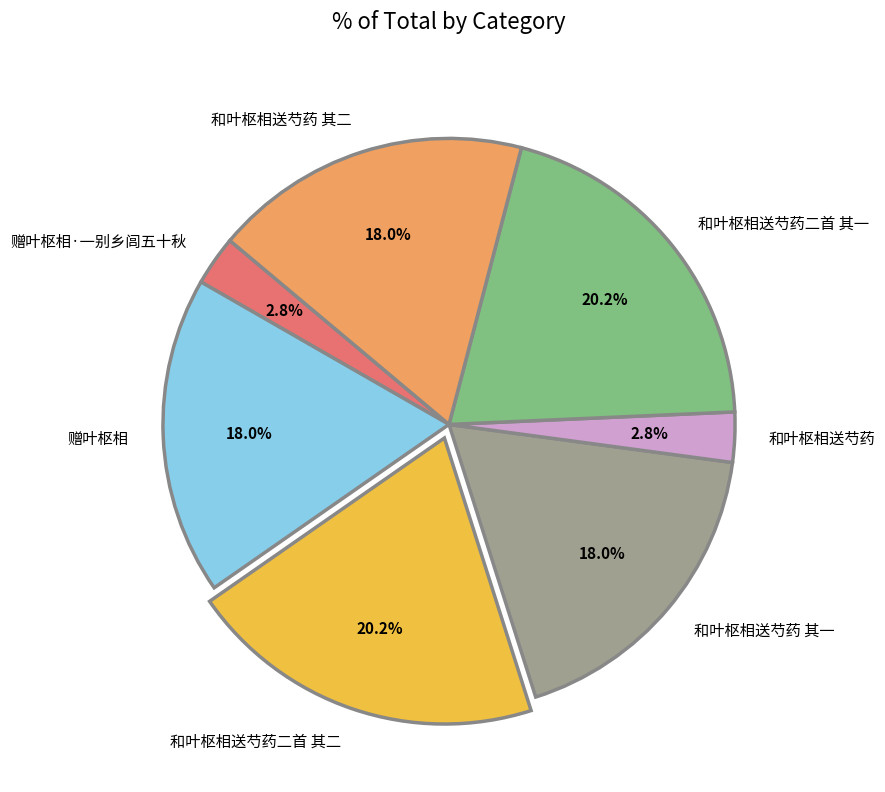

Between 和叶枢相送芍药二首 其二 and 和叶枢相送芍药 其二, which is larger?

和叶枢相送芍药二首 其二